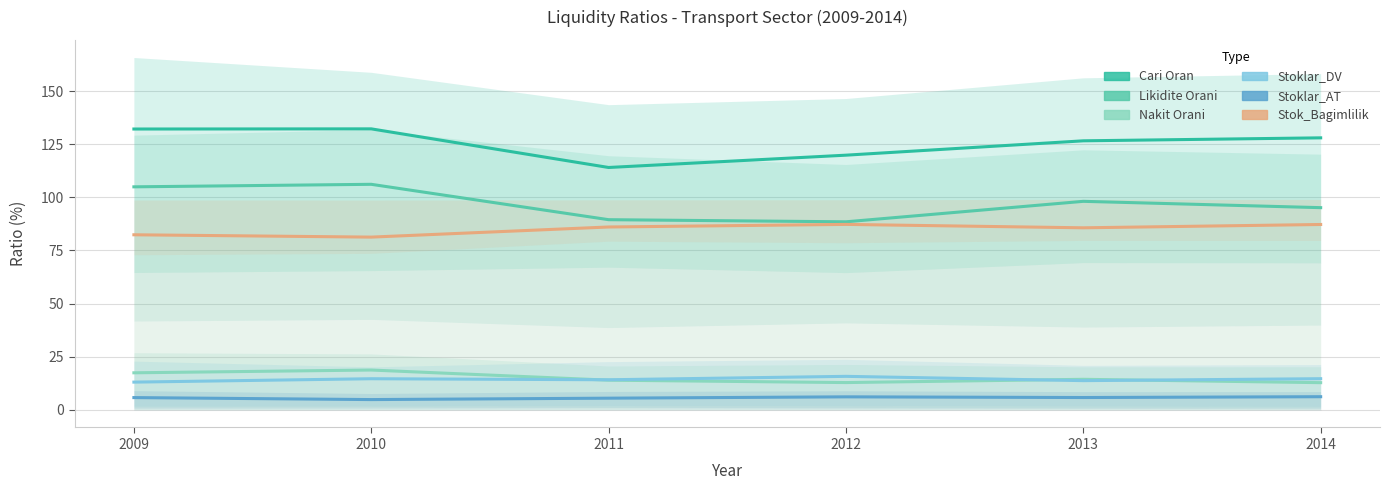

How many values in the Nakit Orani series are below 14?

3